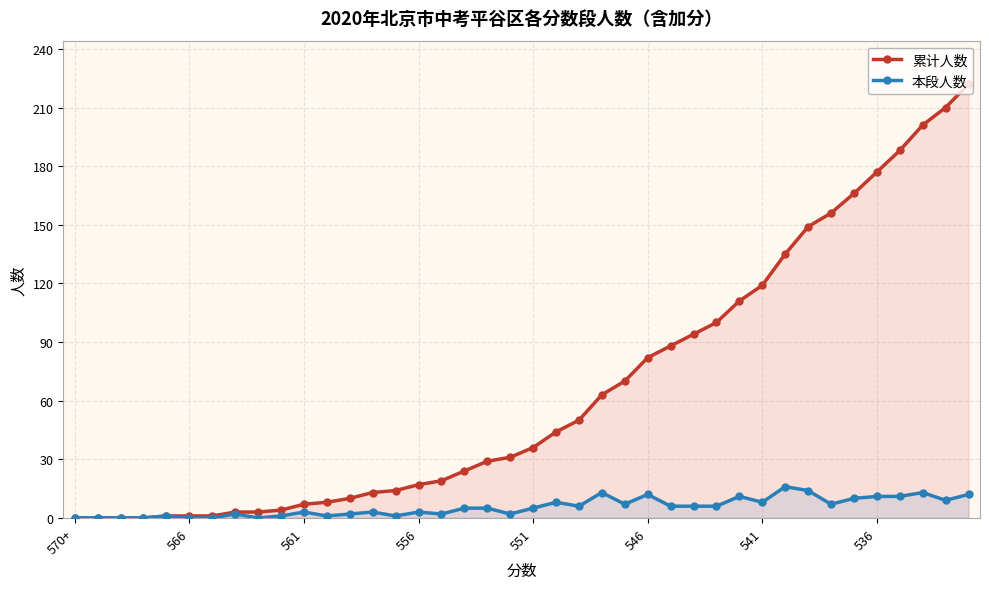

What are all the series names shown in the legend?

累计人数, 本段人数